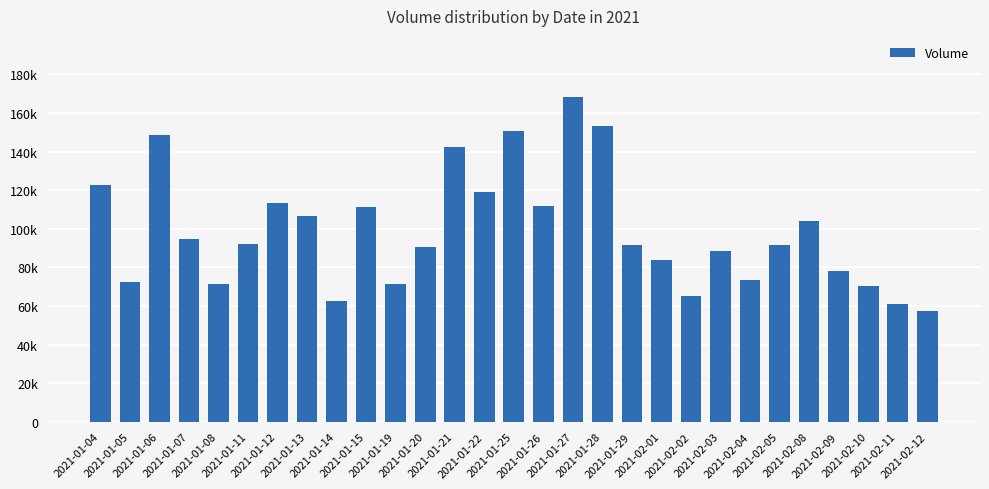

What value does the data have at 2021-01-21?

142200